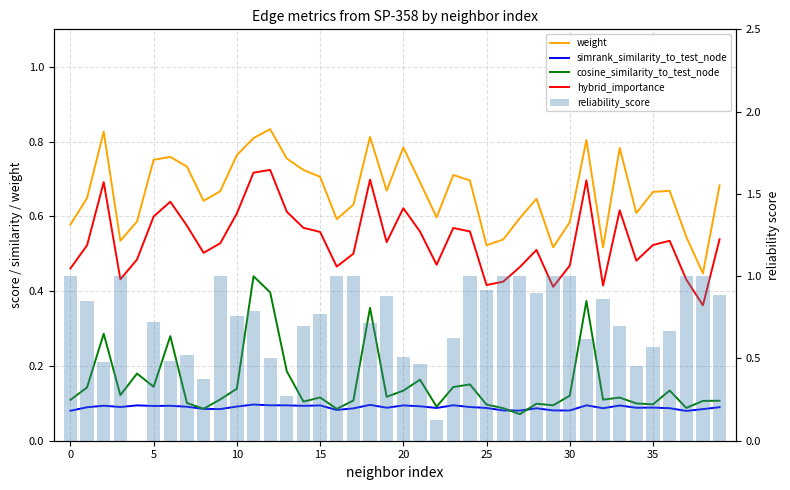

Which series has the largest total across all categories?

reliability_score